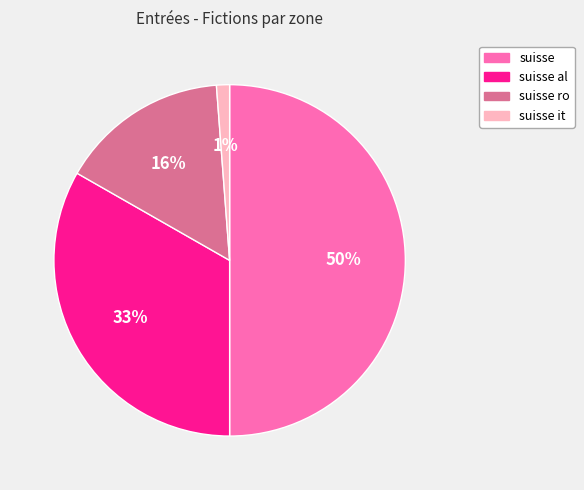

What is the ratio of the value at suisse ro to the value at suisse?

0.3